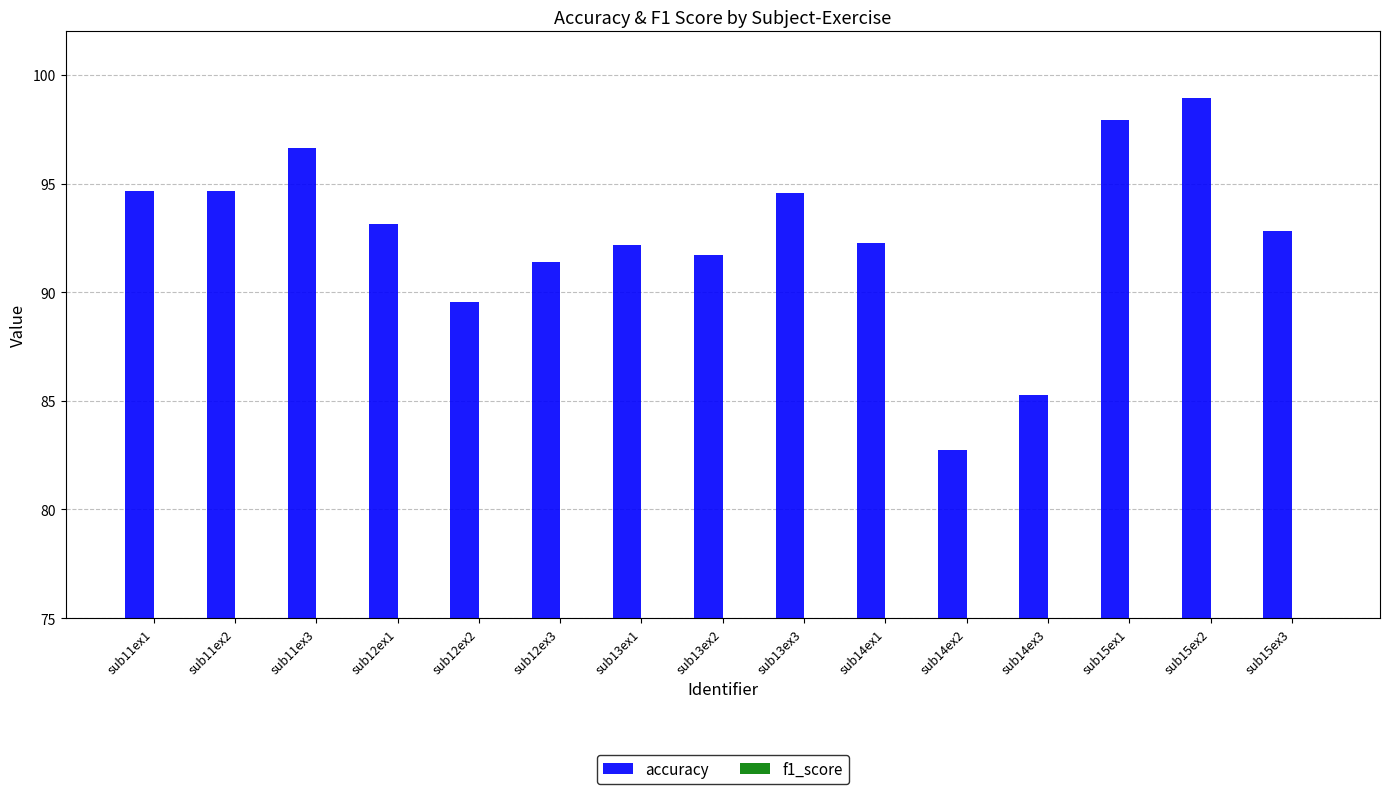

Which series has the largest range (max minus min)?

accuracy